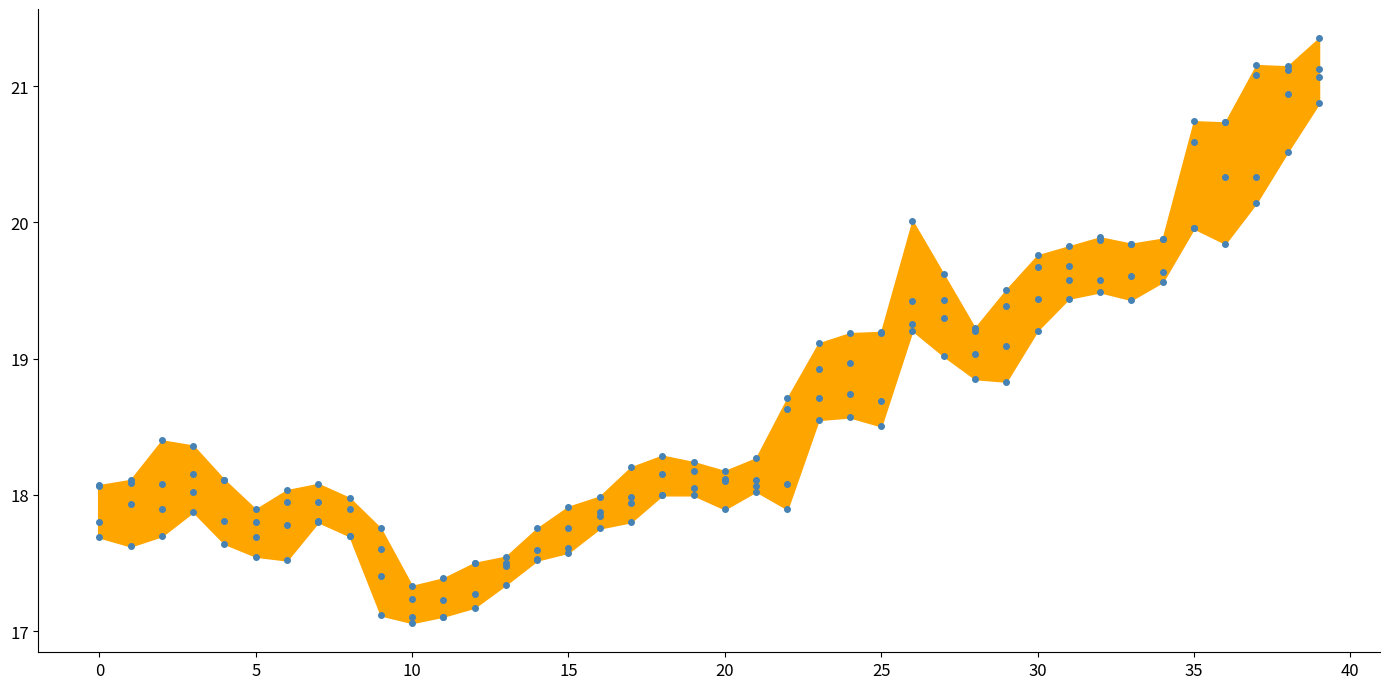

Reading left to right, list all the values displayed in this chart.

high_line: 18.1	18.1	18.4	18.4	18.1	17.9	18.0	18.1	18.0	17.8	17.3	17.4	17.5	17.5	17.8	17.9	18.0	18.2	18.3	18.2	18.2	18.3	18.7	19.1	19.2	19.2	20.0	19.6	19.2	19.5	19.8	19.8	19.9	19.8	19.9	20.7	20.7	21.2	21.1	21.4
low_line: 17.7	17.6	17.7	17.9	17.6	17.5	17.5	17.8	17.7	17.1	17.1	17.1	17.2	17.3	17.5	17.6	17.8	17.8	18.0	18.0	17.9	18.0	17.9	18.6	18.6	18.5	19.2	19.0	18.9	18.8	19.2	19.4	19.5	19.4	19.6	20.0	19.8	20.1	20.5	20.9
close: 18.1	17.9	18.1	18.0	17.8	17.8	17.9	17.8	17.7	17.4	17.1	17.2	17.5	17.5	17.6	17.8	17.8	18.0	18.2	18.1	18.1	18.1	18.6	18.9	18.7	19.2	19.4	19.3	19.0	19.4	19.7	19.6	19.9	19.6	19.9	20.6	20.3	21.1	21.1	21.1
open: 17.8	18.1	17.9	18.2	18.1	17.7	17.8	17.9	17.9	17.6	17.2	17.1	17.3	17.5	17.5	17.6	17.9	17.9	18.0	18.2	18.1	18.1	18.1	18.7	19.0	18.7	19.3	19.4	19.2	19.1	19.4	19.7	19.6	19.8	19.6	20.0	20.7	20.3	20.9	21.1